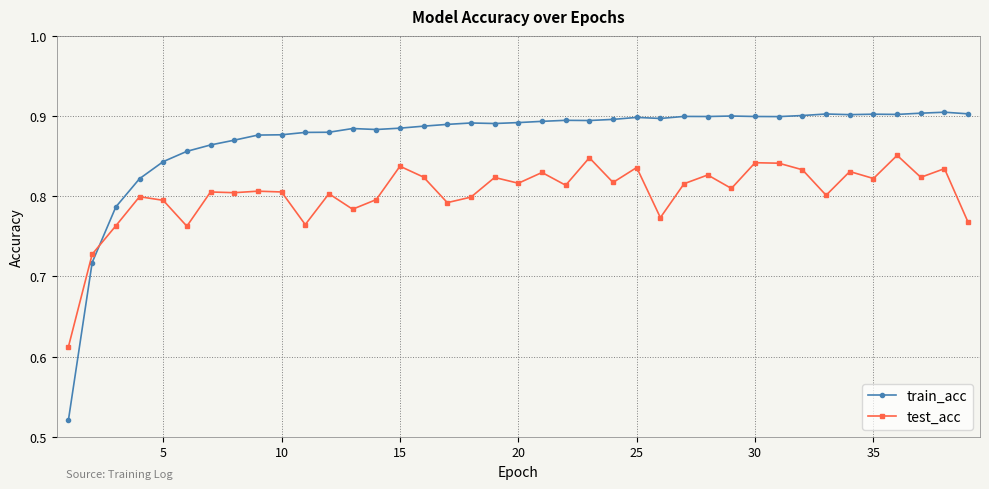

Rank the series by their average value, from lowest to highest.

test_acc, train_acc